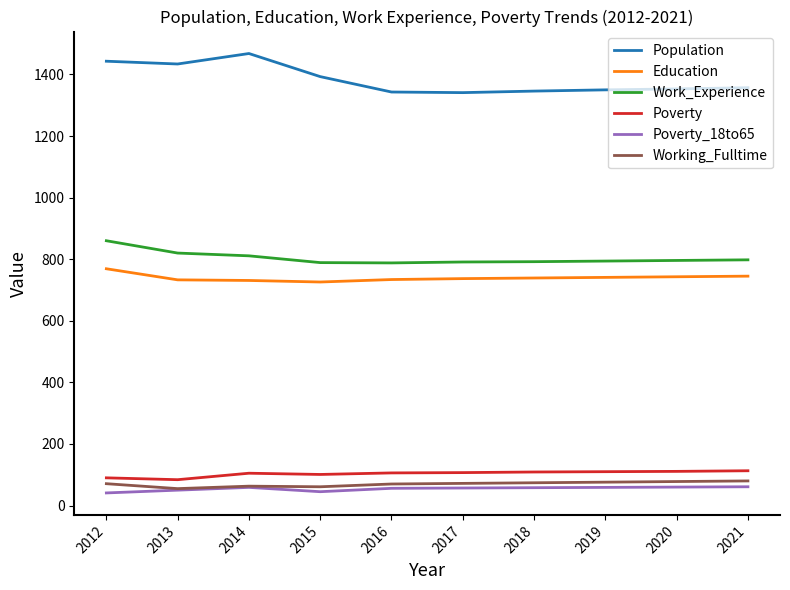

What are all the series names shown in the legend?

Population, Education, Work_Experience, Poverty, Poverty_18to65, Working_Fulltime